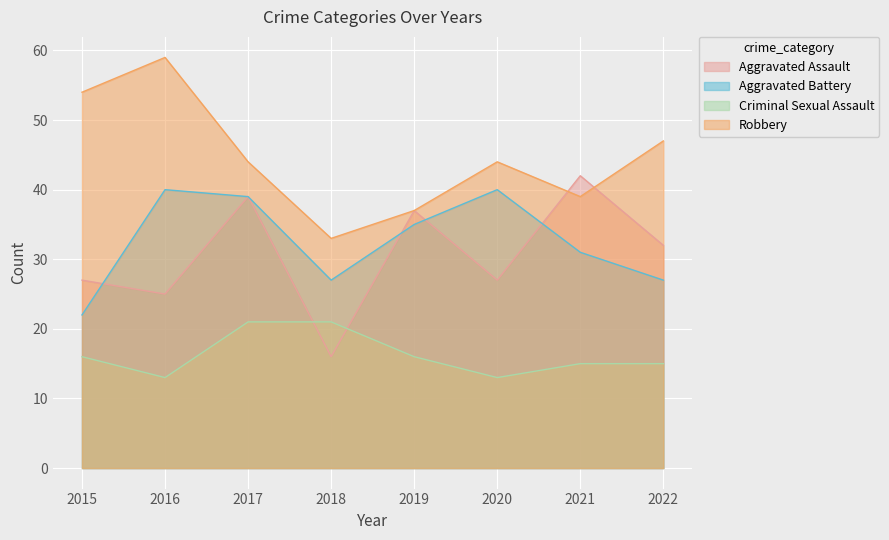

Which series has the largest total across all categories?

Robbery